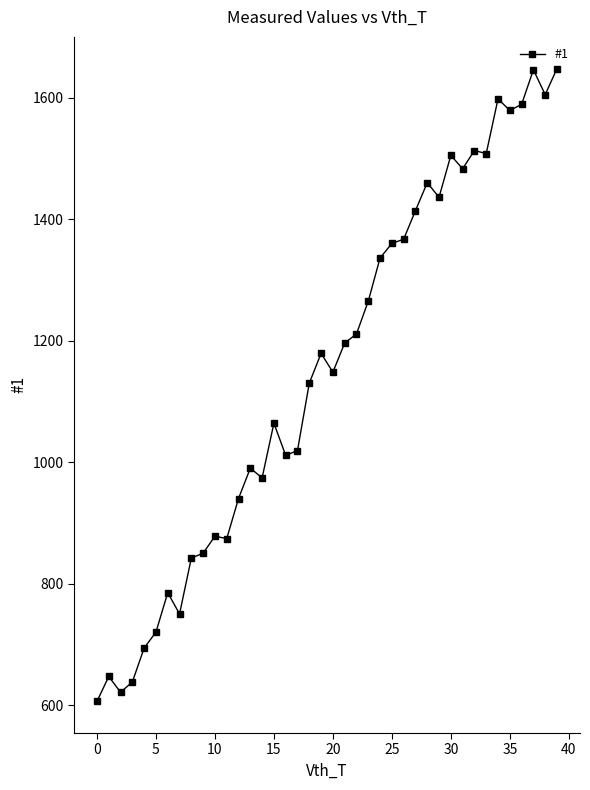

What is the maximum value shown in the chart?

1648